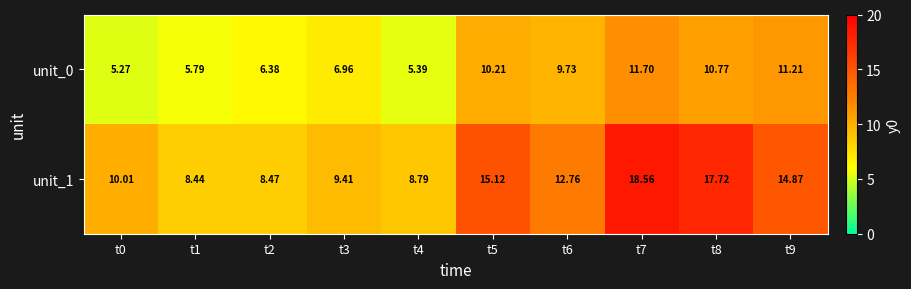

Which series has the largest range (max minus min)?

unit_1